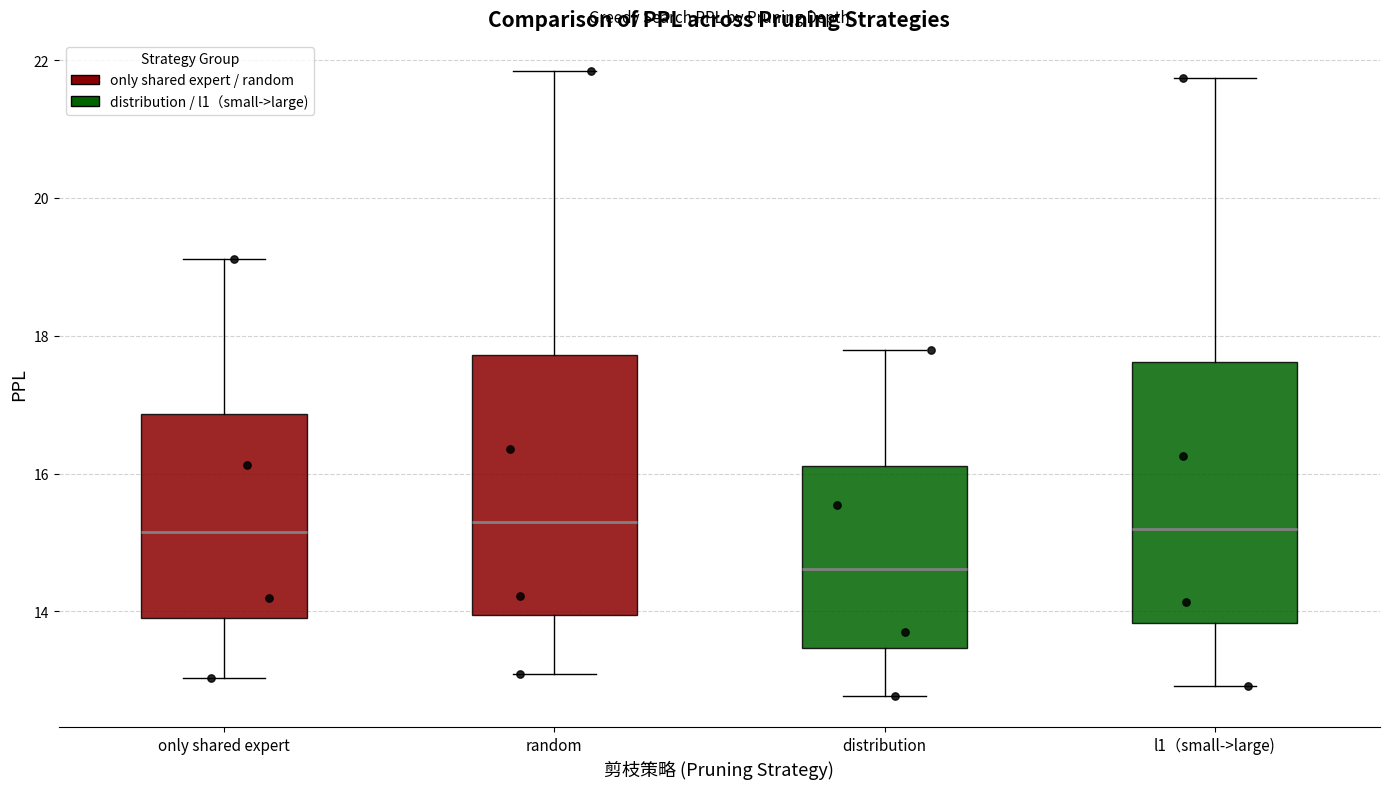

Reading left to right, transcribe this box plot: for each box, give where its median line is, the range the box spans, and where its two whiskers end, as read against the y-axis. The values are not printed on the chart, so give them approximately, as read against the axis.

only shared expert: median 15.2, box 14.0 to 16.8, whiskers 13.0 to 19.2
random: median 15.2, box 14.0 to 17.8, whiskers 13.0 to 21.8
distribution: median 14.6, box 13.4 to 16.2, whiskers 12.8 to 17.8
l1（small->large): median 15.2, box 13.8 to 17.6, whiskers 13.0 to 21.8